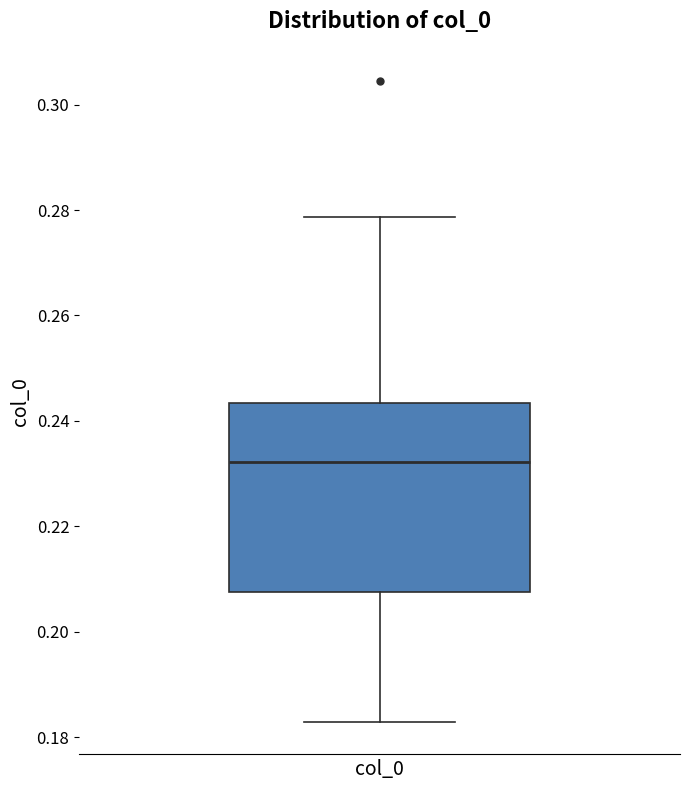

Transcribe this box plot: give where the median line is, the range the box spans, and where the two whiskers end, as read against the y-axis. The values are not printed on the chart, so give them approximately, as read against the axis.

median 0.232, box 0.208 to 0.244, whiskers 0.182 to 0.278